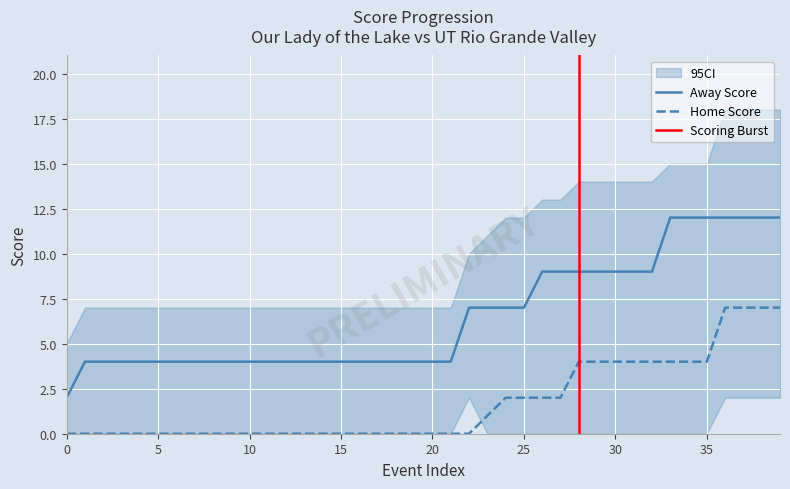

What are all the series names shown in the legend?

Away Score, Home Score